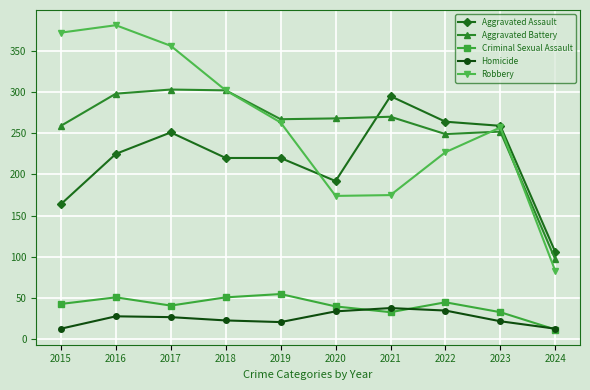

True or false: Homicide has more than 2 points higher than both neighbors.

False